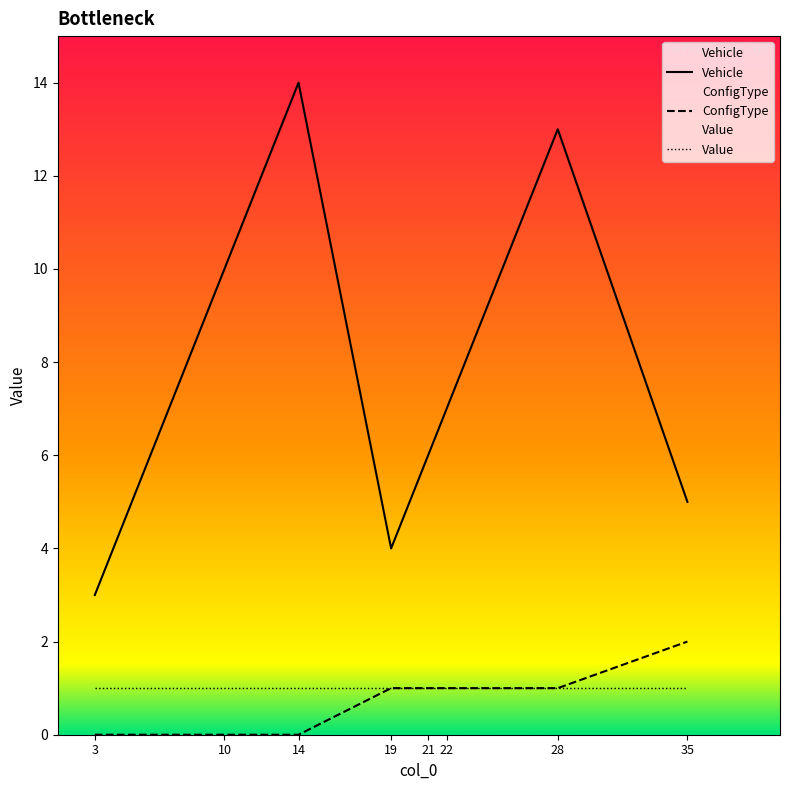

What is the value of the Vehicle point at the 2nd from the left?

10